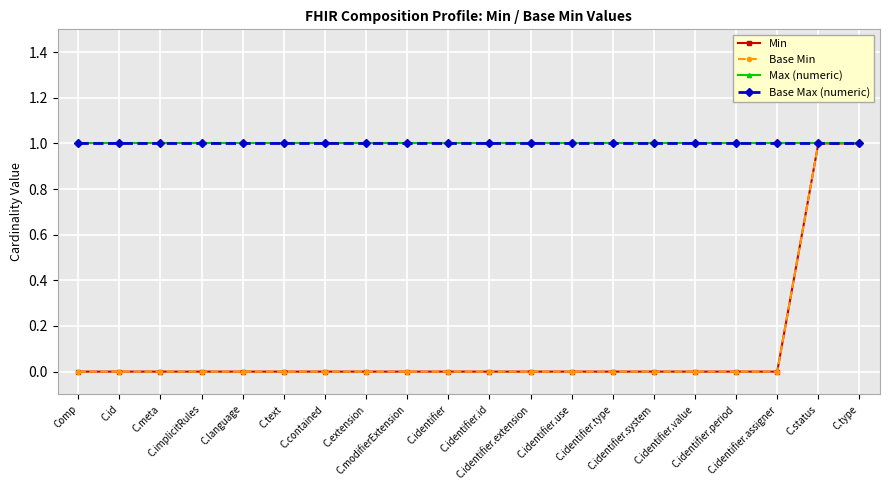

True or false: Max (numeric) and Min cross at least once.

False